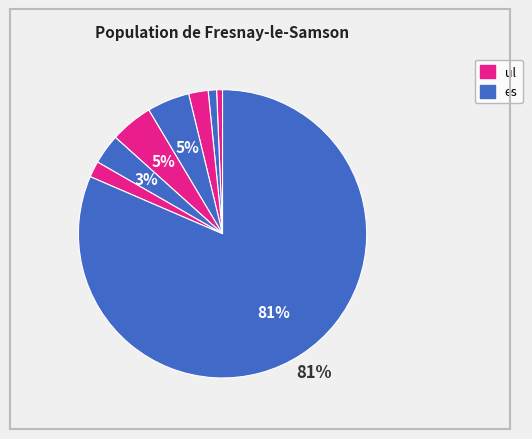

Count the number of slices in the pie.

8